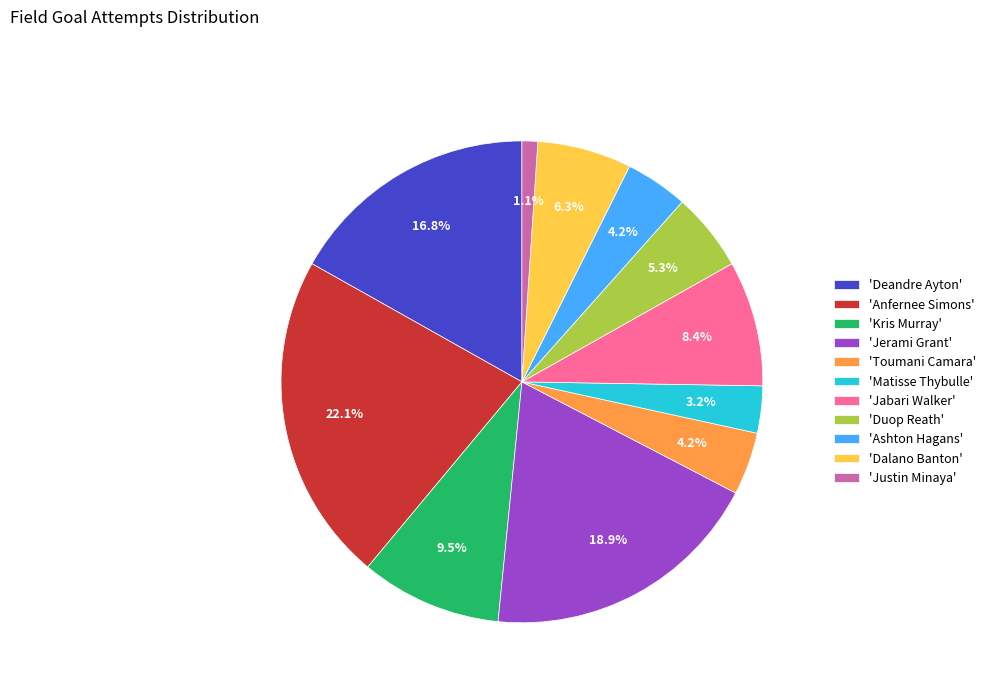

Approximately how many times larger is the value at 'Jerami Grant' compared to 'Kris Murray'?

2.0